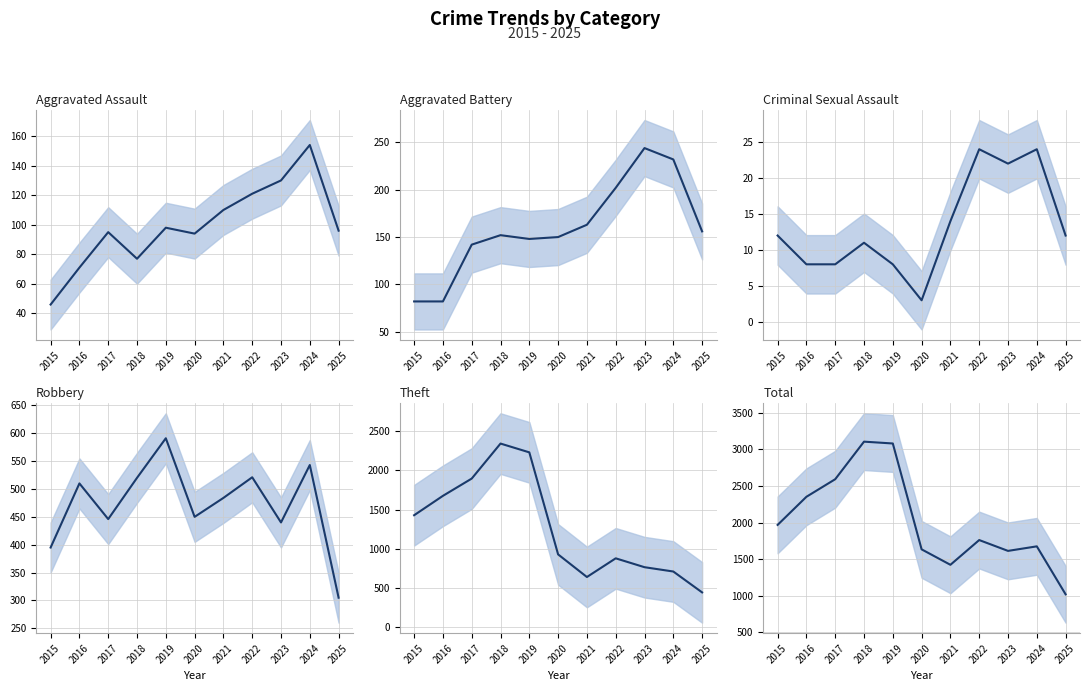

True or false: Criminal Sexual Assault and Aggravated Battery cross at least once.

False